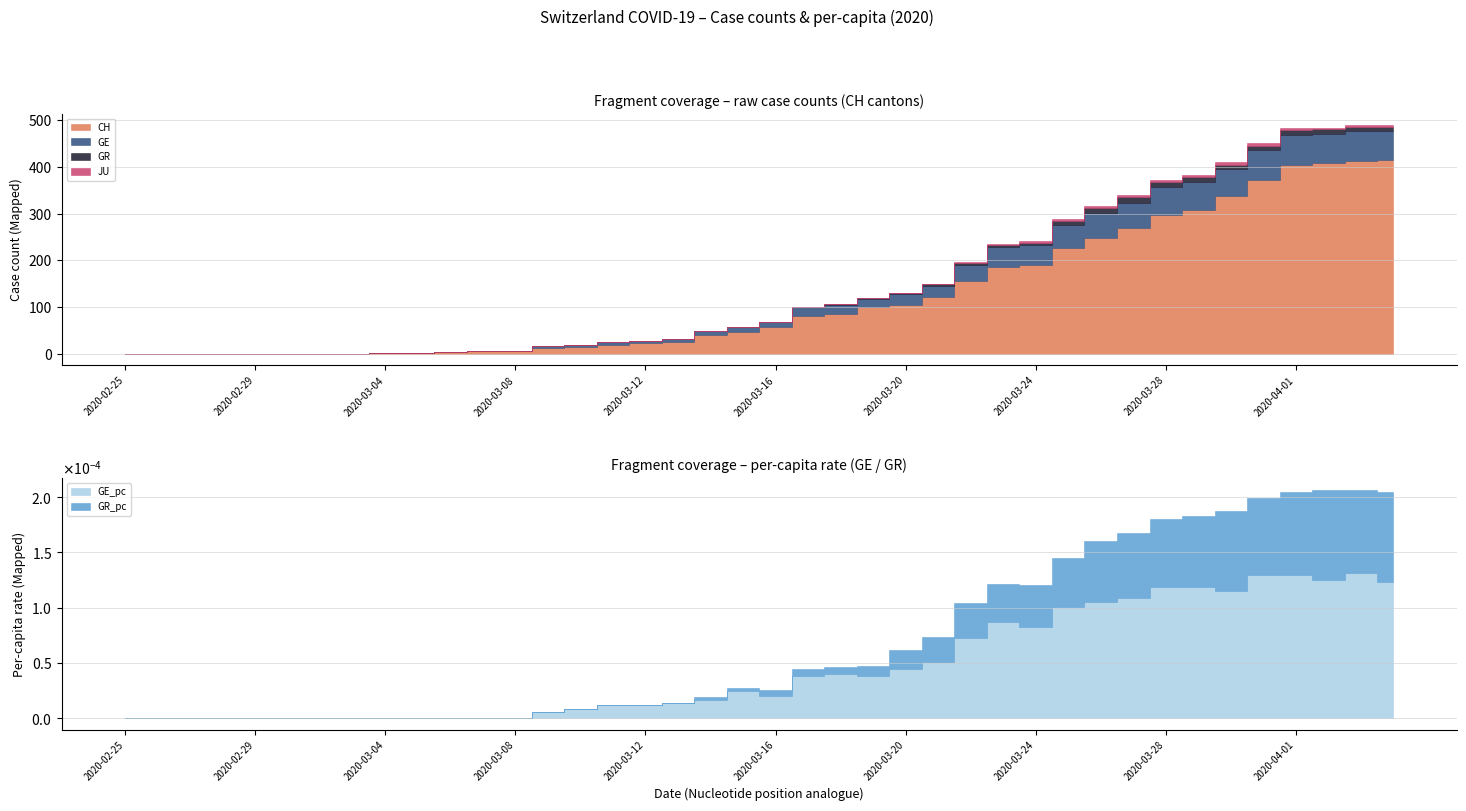

What are all the series names shown in the legend?

CH, GE, GR, JU, GE_pc, GR_pc